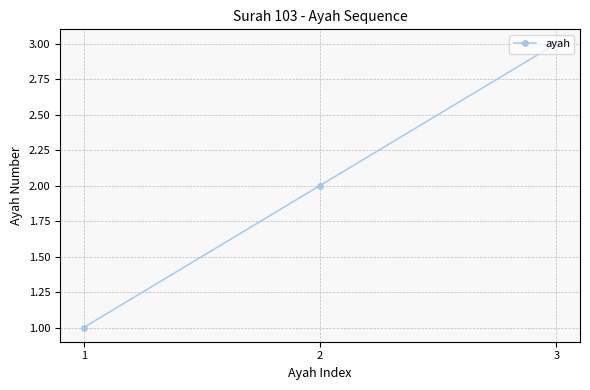

What is the sum of all values?

6